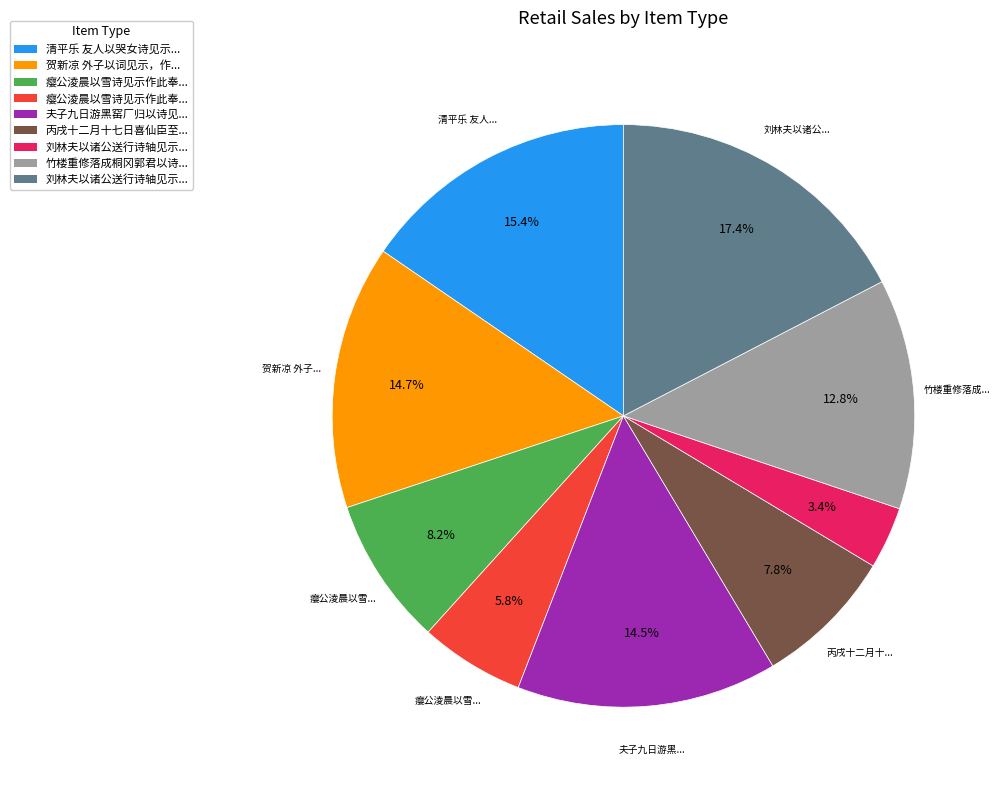

Does any single category account for the majority?

No